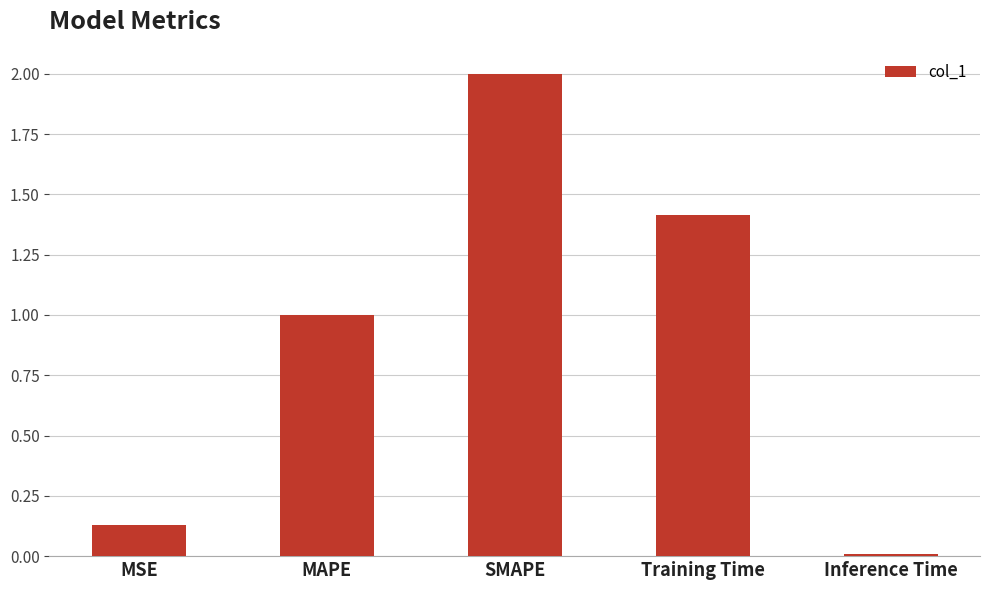

Between MSE and MAPE, which is larger?

MAPE